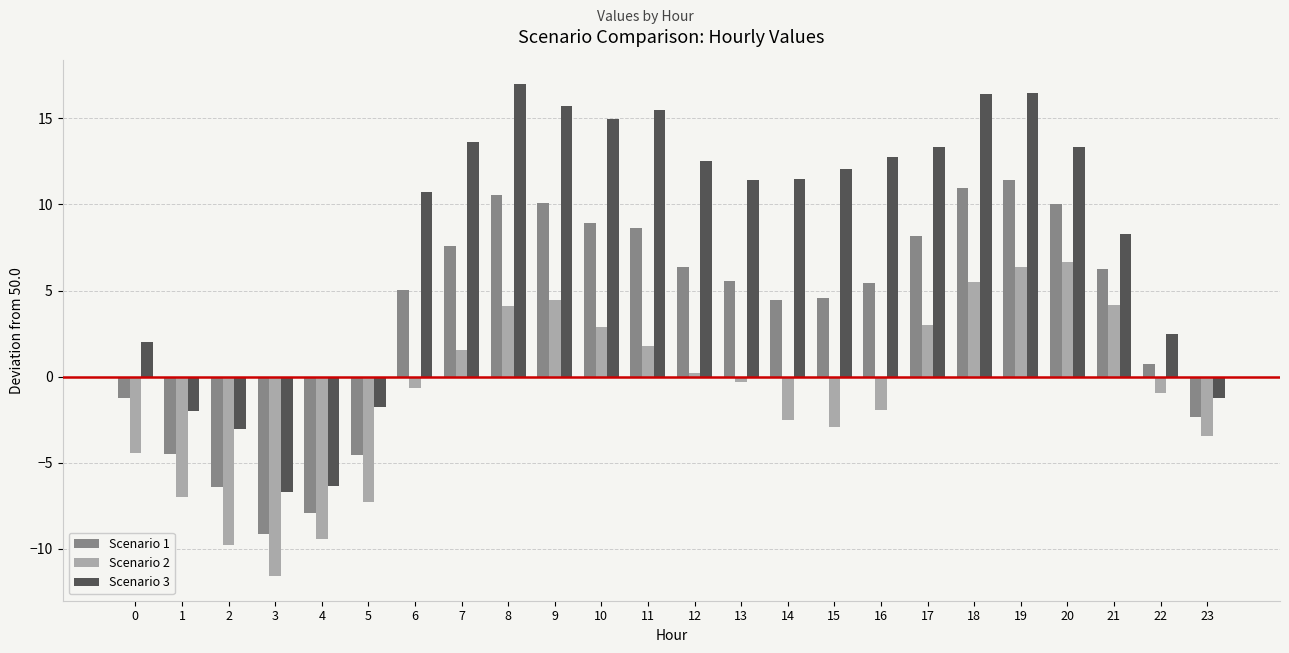

What is the smallest value displayed?

-11.6